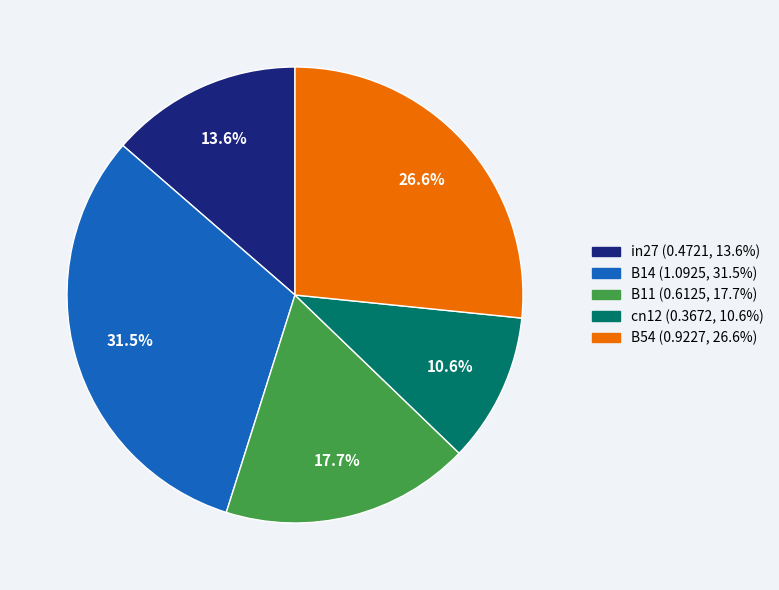

True or false: B11 accounts for 18% of the total.

True